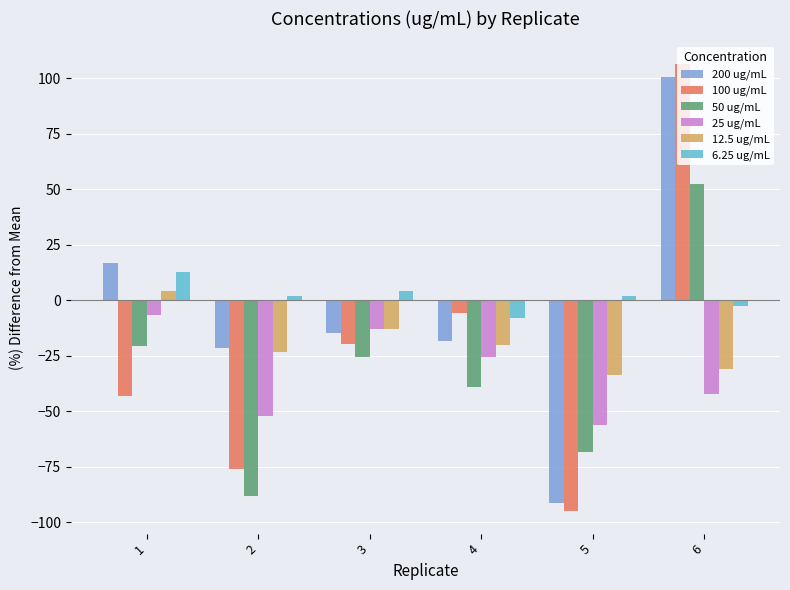

Are the bars grouped side by side (vs. stacked)?

Yes